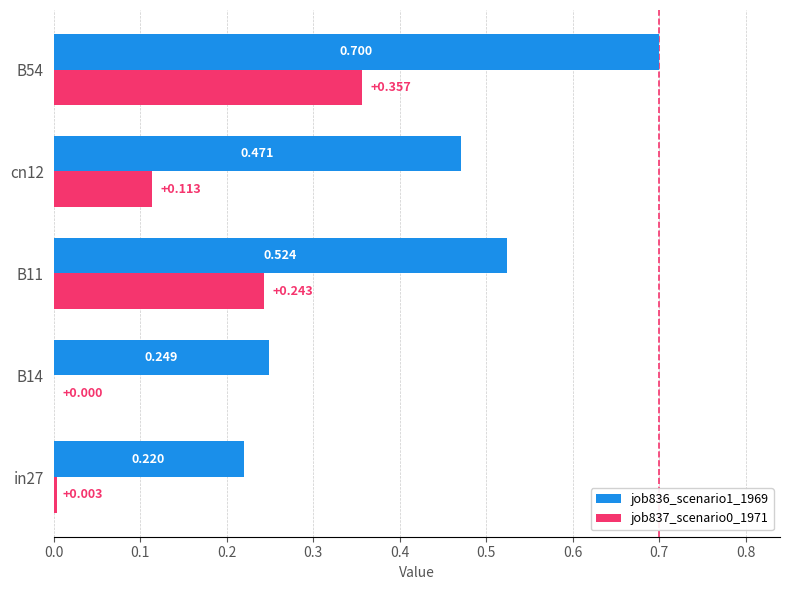

At which label does job837_scenario0_1971 reach its peak?

B54